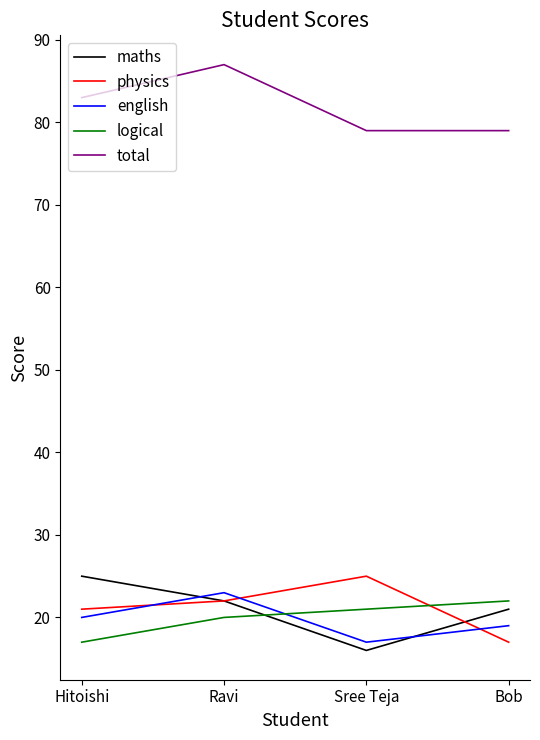

What is the sum of the total values at Hitoishi and Sree Teja?

162